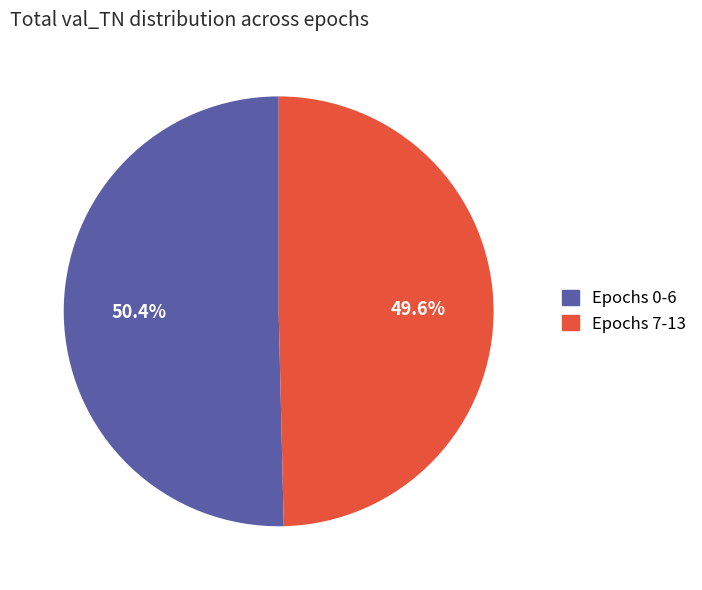

To the nearest percent, what is the average slice percentage?

50%